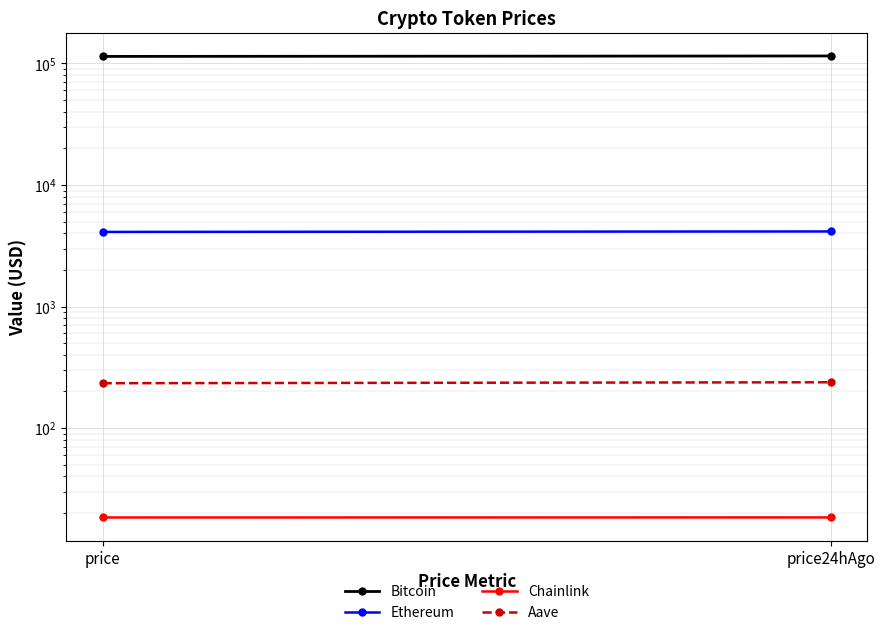

At which label is Aave closest to 235?

price